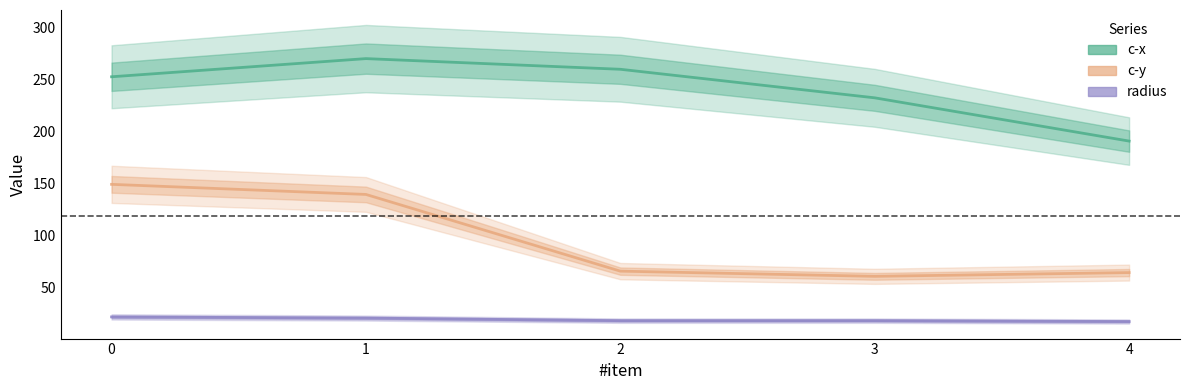

Is the value of c-x_line at 4 greater than the value of c-y_line at 2?

Yes